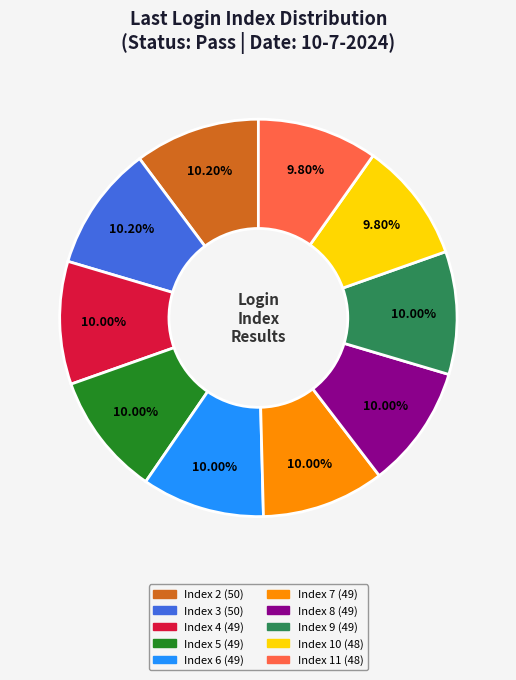

Is there a majority slice in this chart?

No